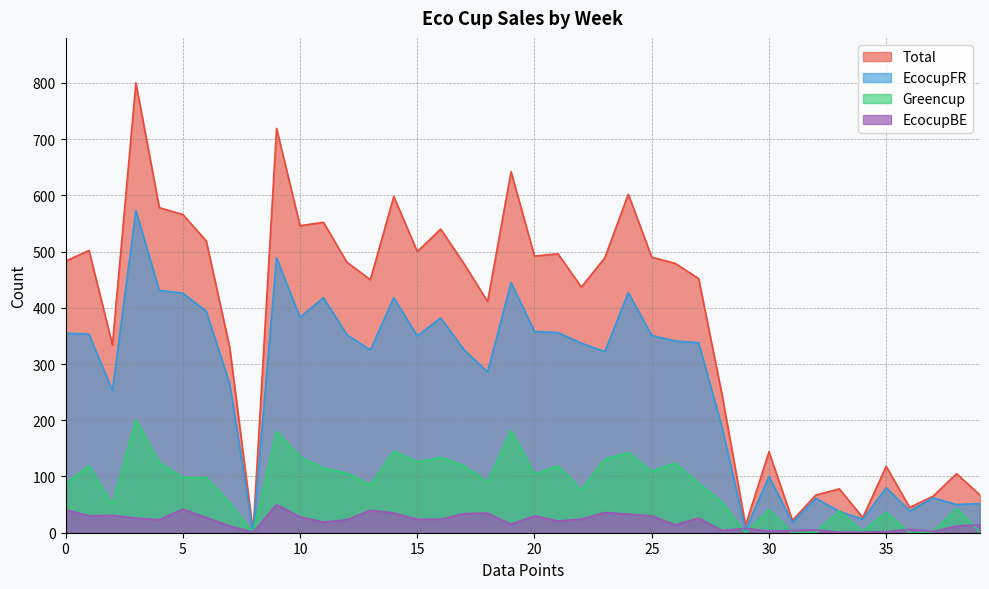

How many lines are shown in the chart?

4